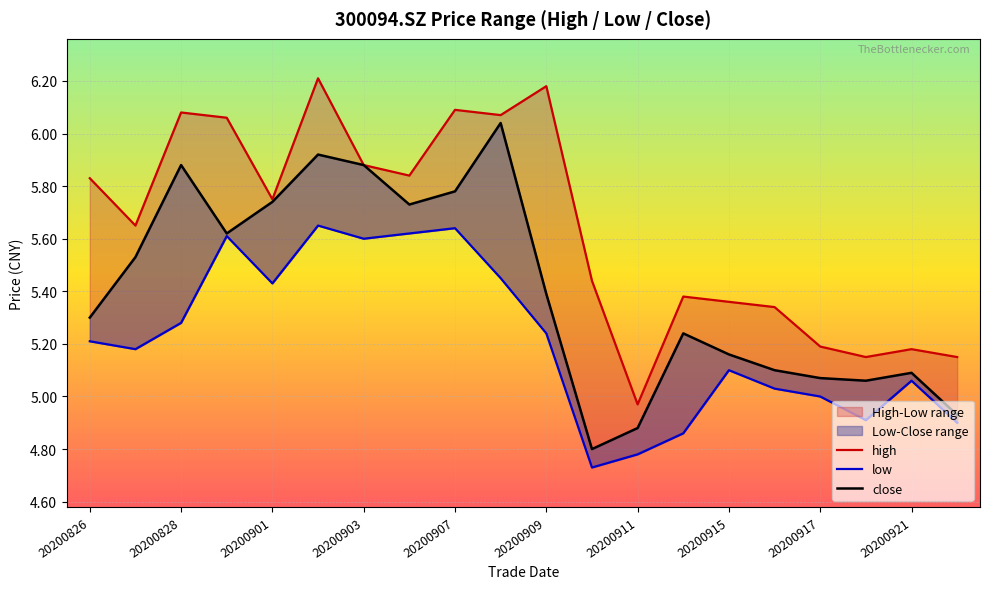

In close, how many points are higher than both neighbors (excluding endpoints)?

5